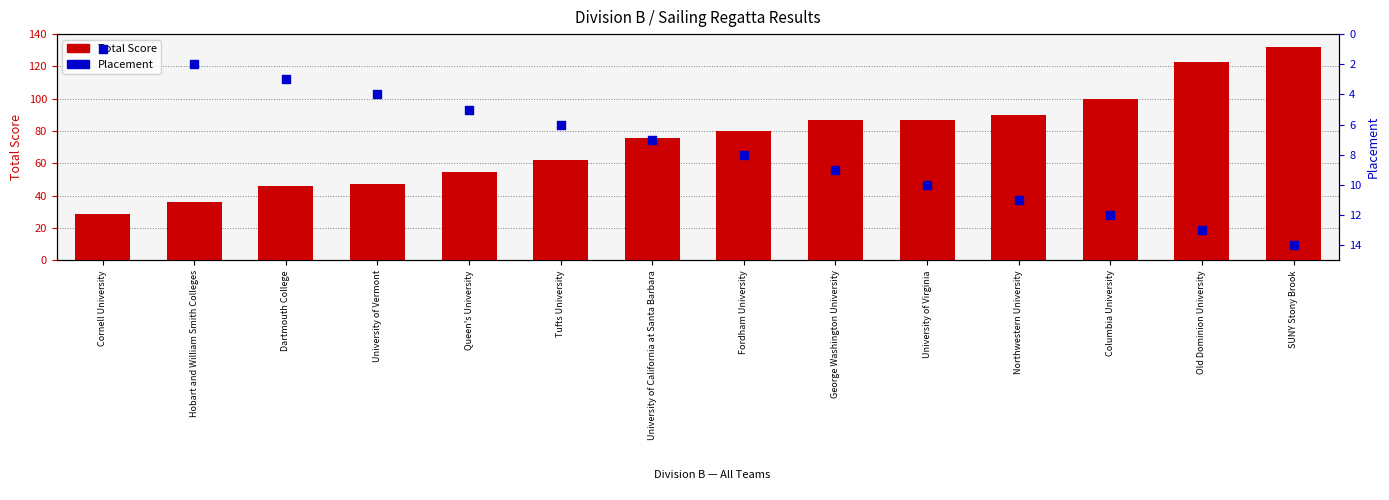

At which category is the sum across all series the highest?

SUNY Stony Brook